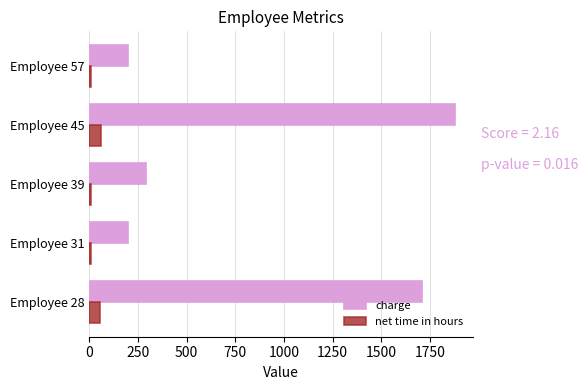

At Employee 45, list the series in order from smallest to largest.

net time in hours, charge